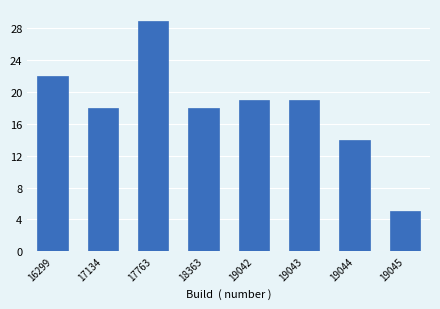

Reading left to right, what are all the values shown in this chart?

16299=22	17134=18	17763=29	18363=18	19042=19	19043=19	19044=14	19045=5